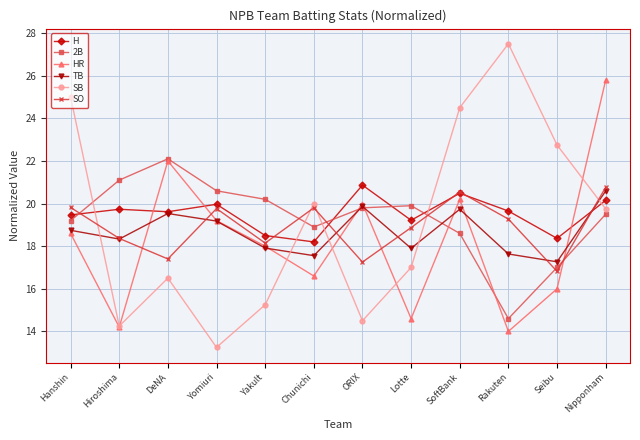

Between which two adjacent categories do SO and SB first intersect?

Hanshin and Hiroshima